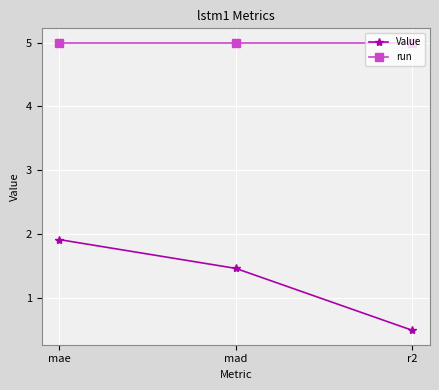

True or false: run has a value of 7.1 at r2.

False